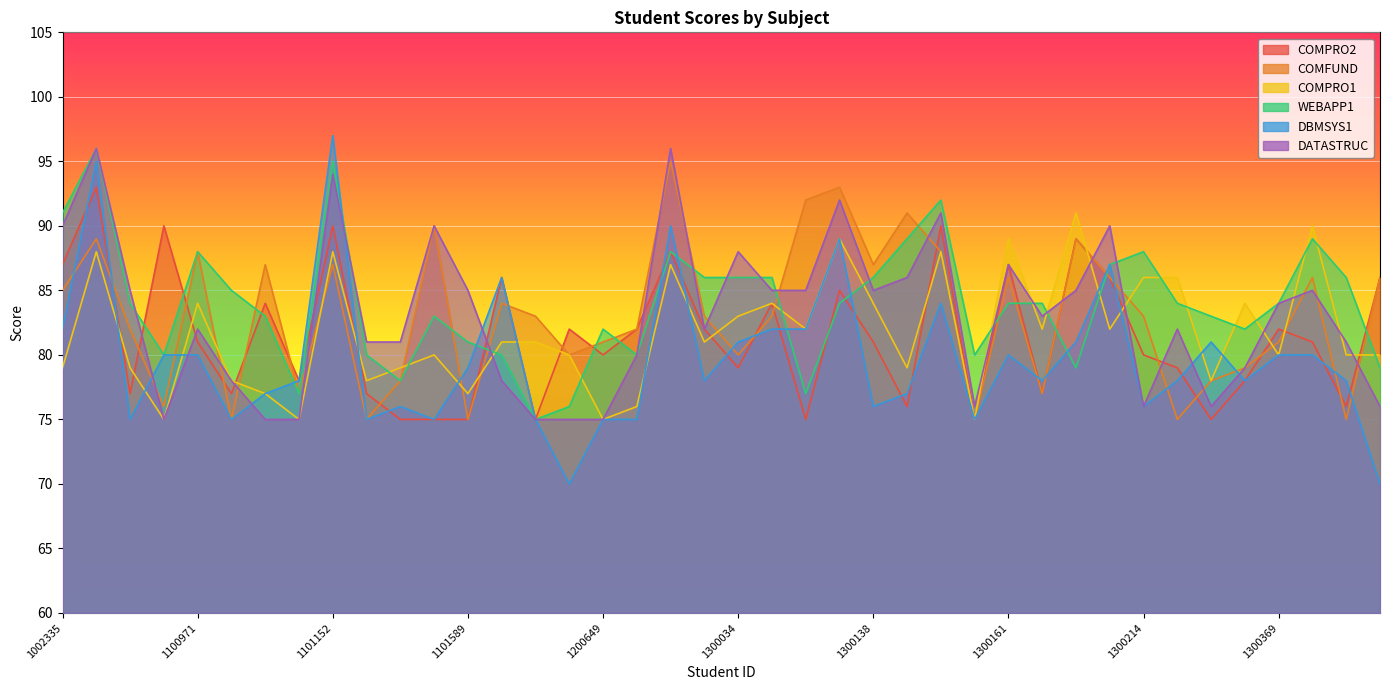

Count the number of categories in the chart.

40